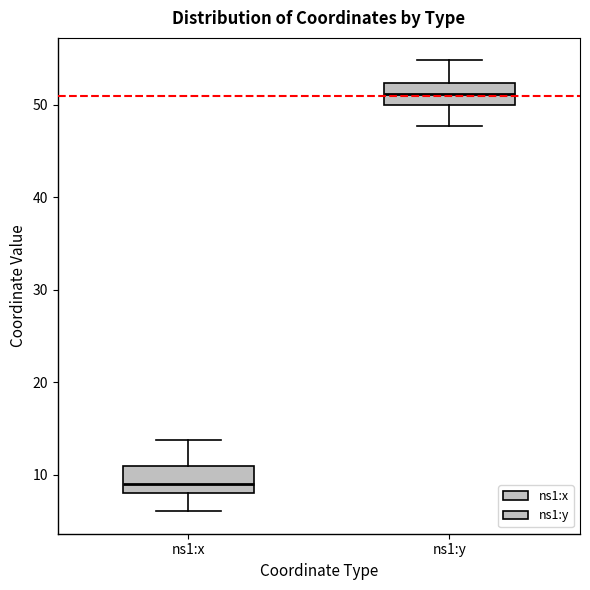

Where does the median line of the box for ns1:x sit on the y-axis? The values are not printed on the chart, so give them approximately, as read against the axis.

9